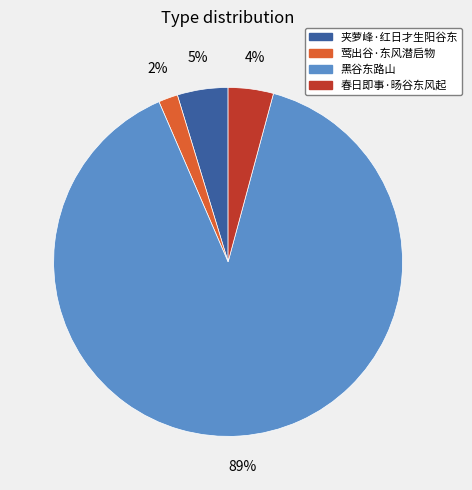

Which slice is the smallest?

莺出谷·东风潜启物